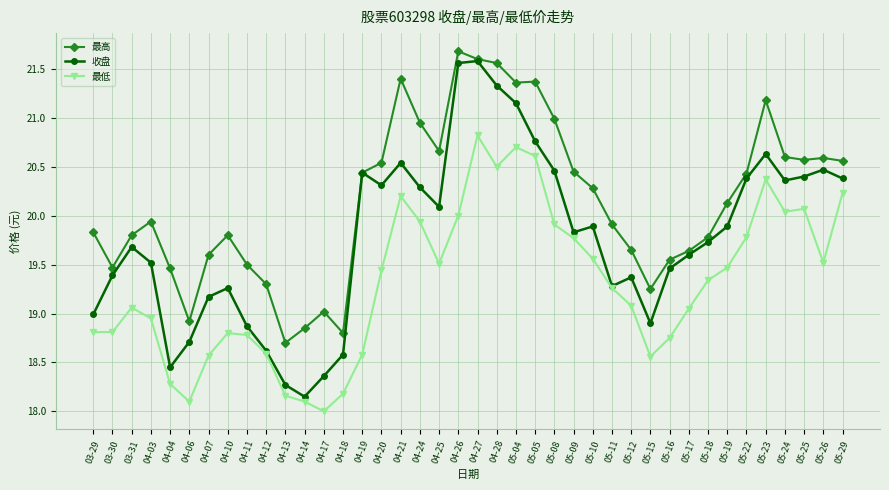

Rank the series by their average value, from highest to lowest.

最高, 收盘, 最低